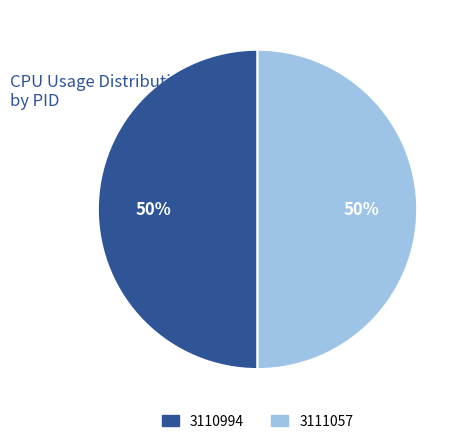

How many slices are in this pie chart?

2